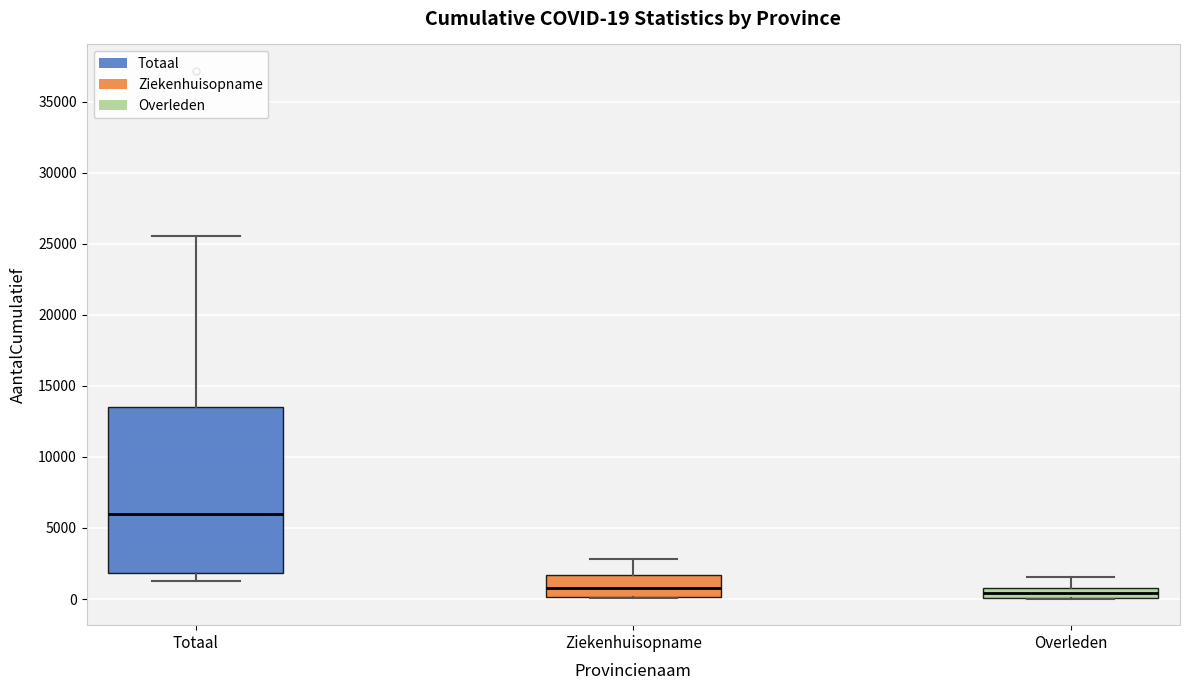

Which box is the tallest, from its lower edge to its upper edge?

Totaal